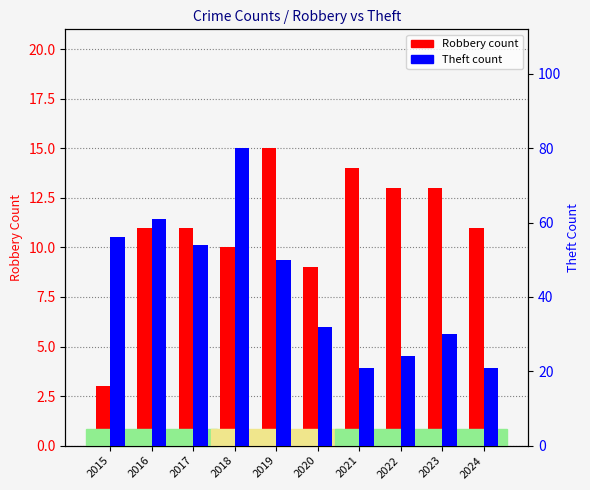

What is the sum of the Robbery values at 2019 and 2022?

28